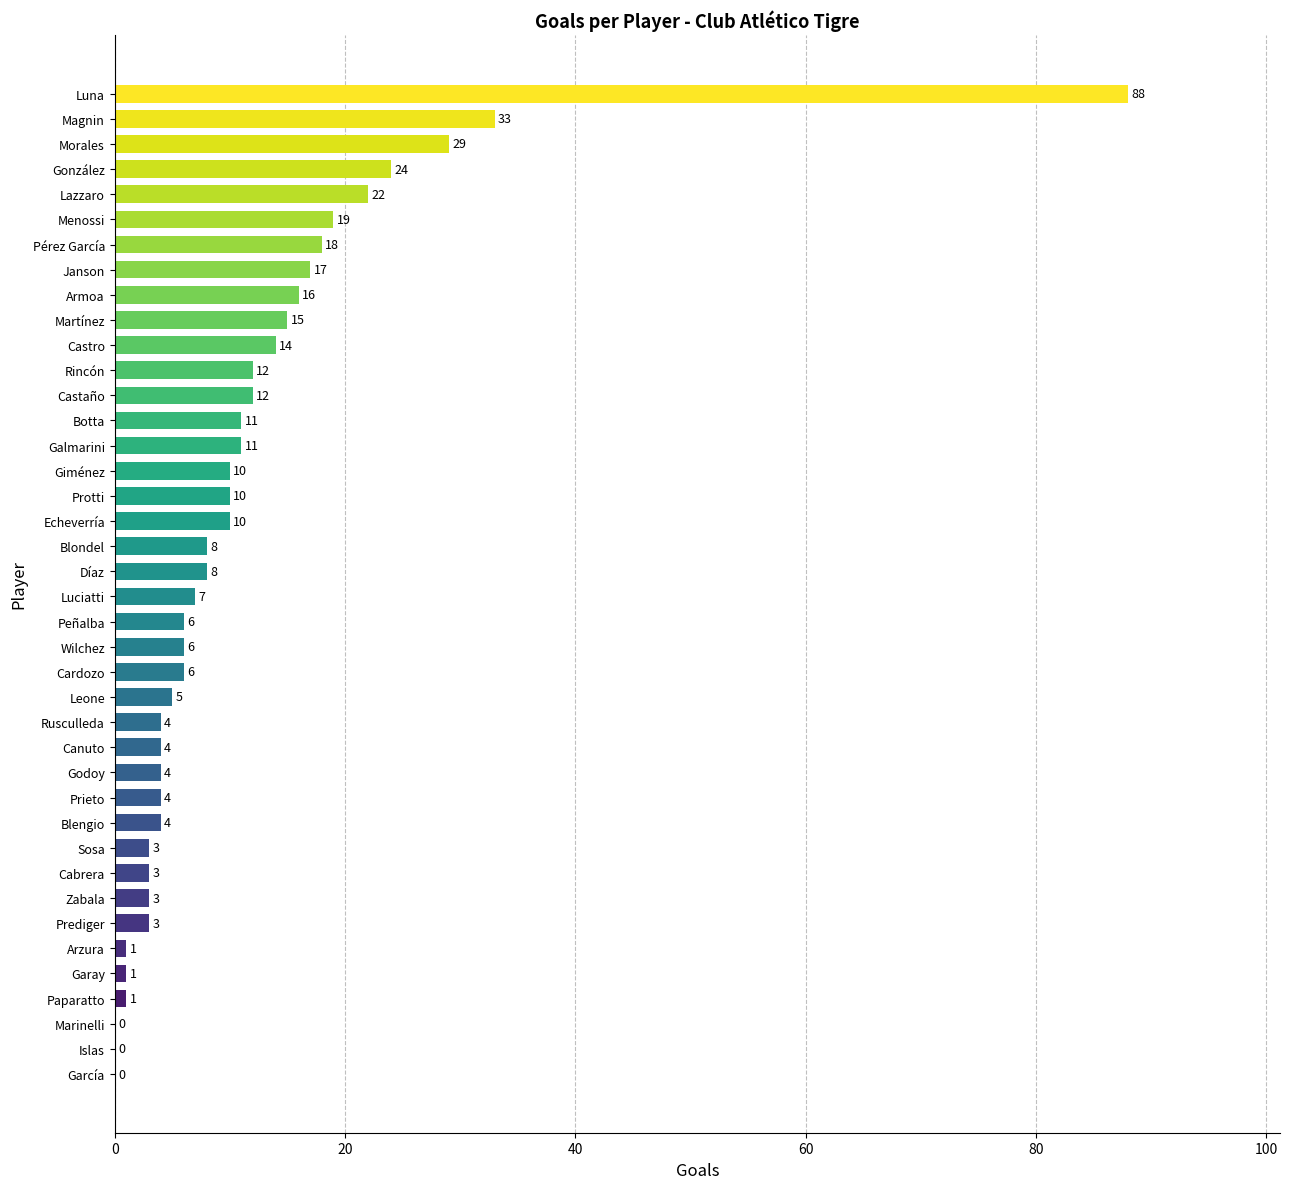

Where is the data nearest to the value 44?

Magnin